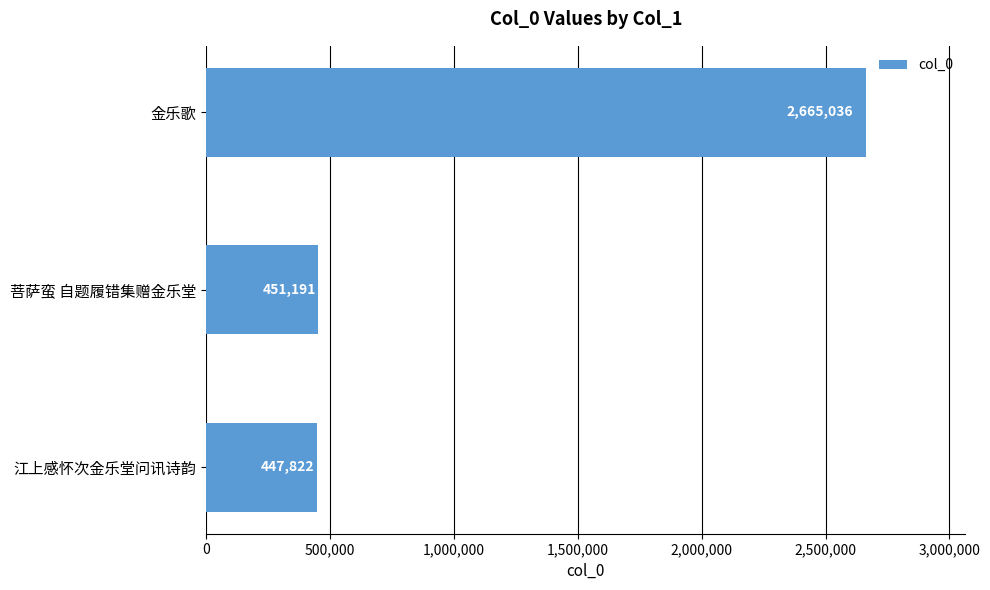

Reading bottom to top, what are all the values shown in this chart?

江上感怀次金乐堂问讯诗韵=447822	菩萨蛮 自题履错集赠金乐堂=451191	金乐歌=2665036